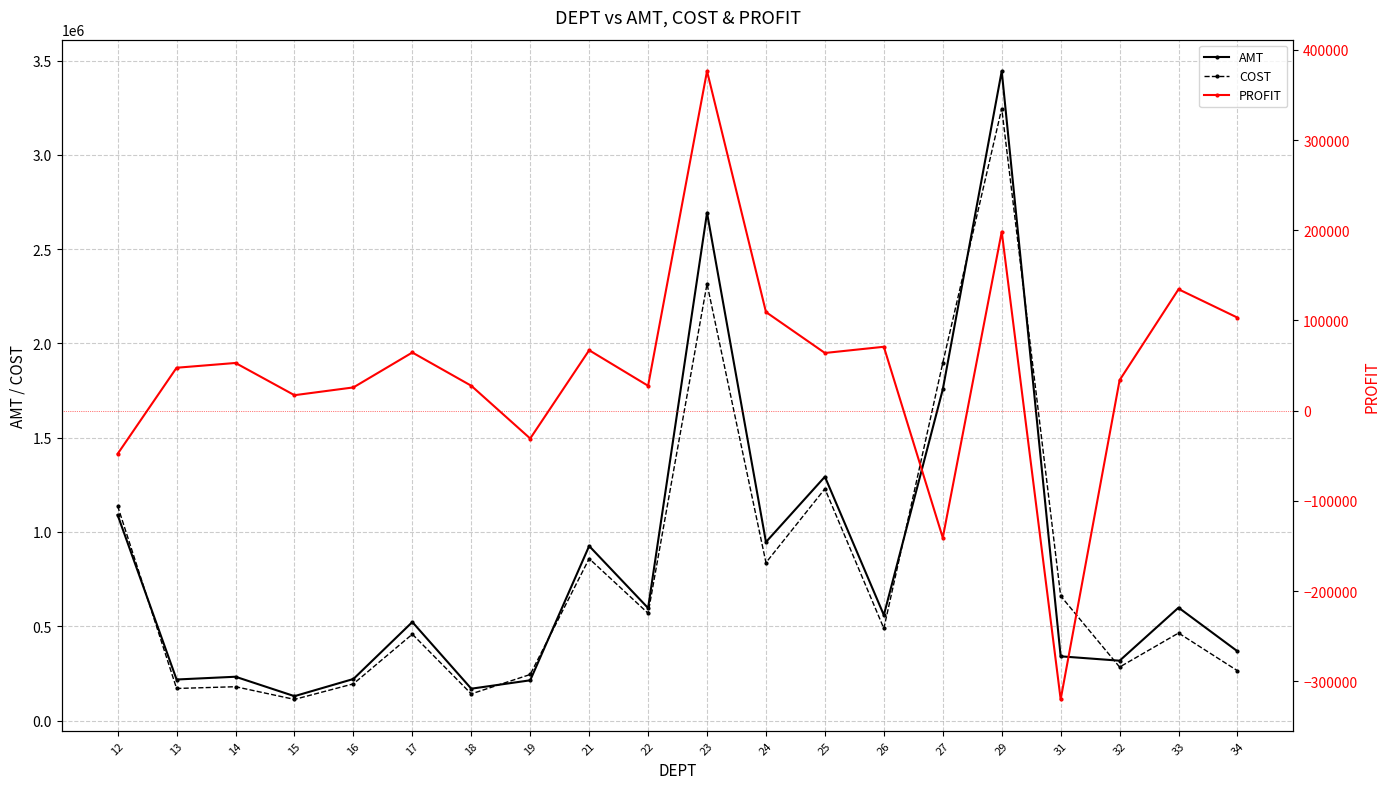

At which category does PROFIT reach its first local peak?

14